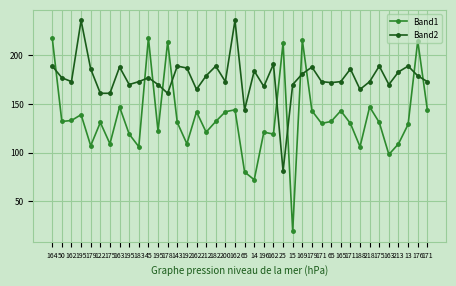

Which series has the largest total across all categories?

Band2